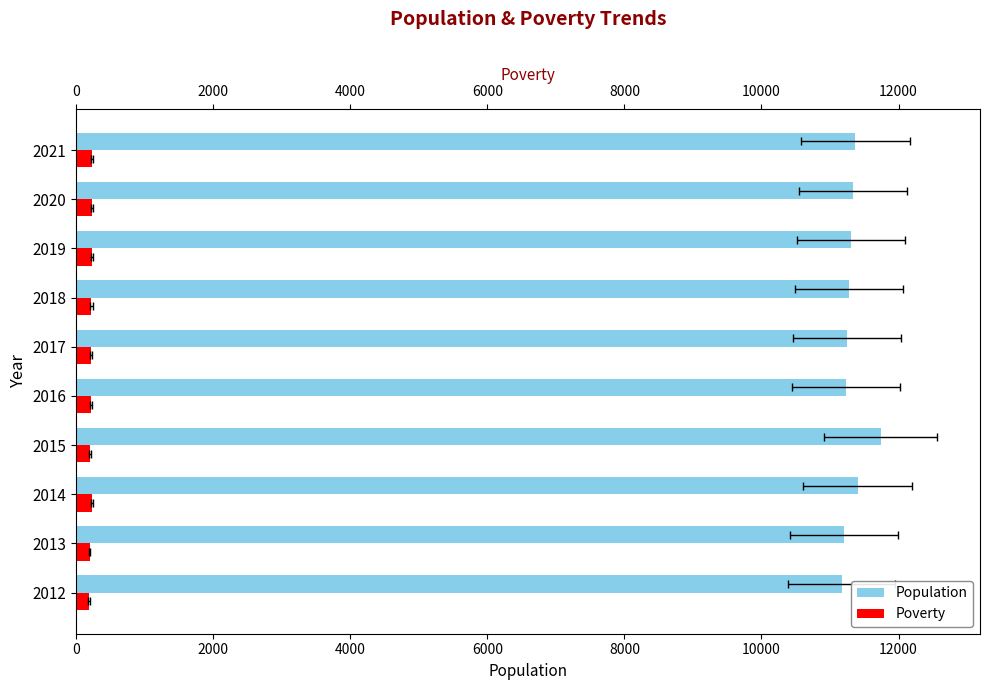

How many values in the Poverty series exceed 222?

4